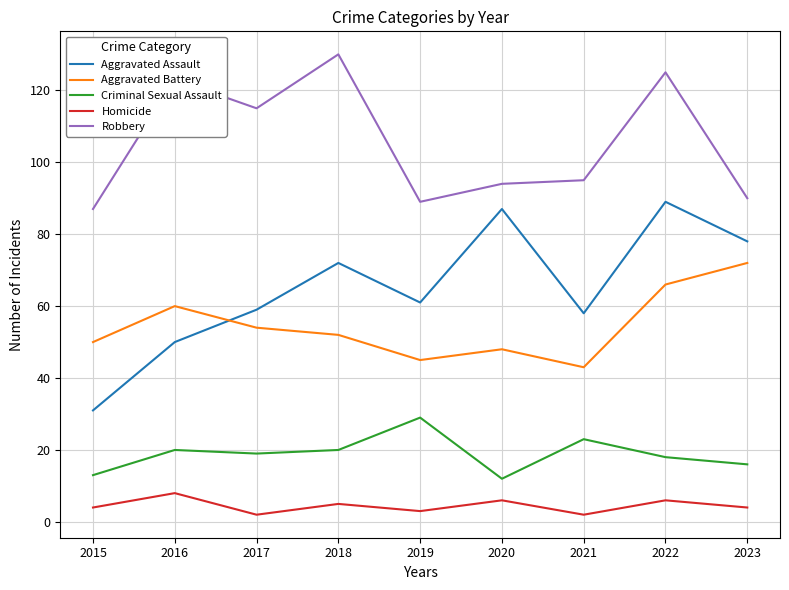

What is the smallest value displayed?

2